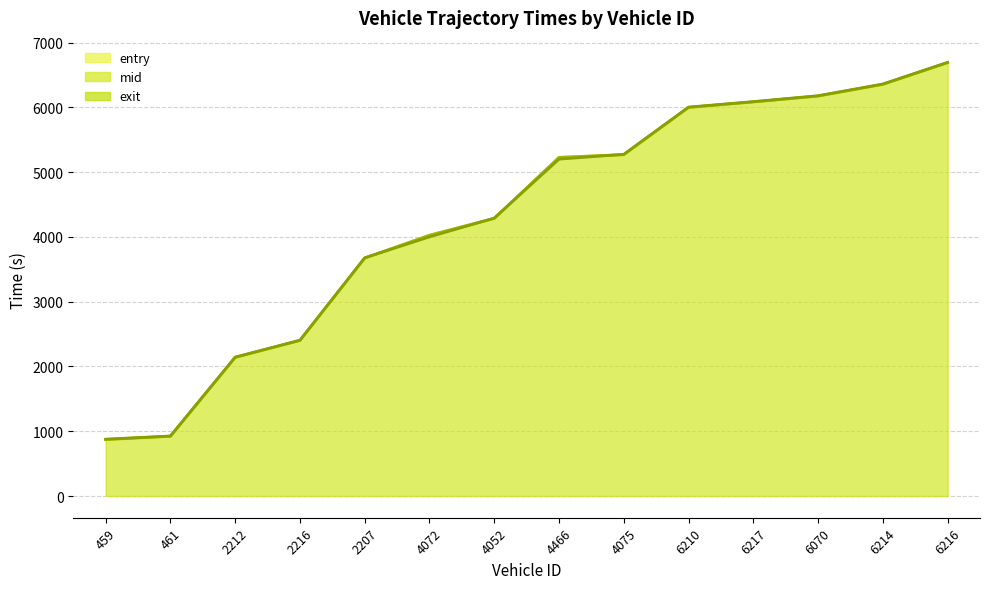

What is the total value across all series at 461?

2773.0